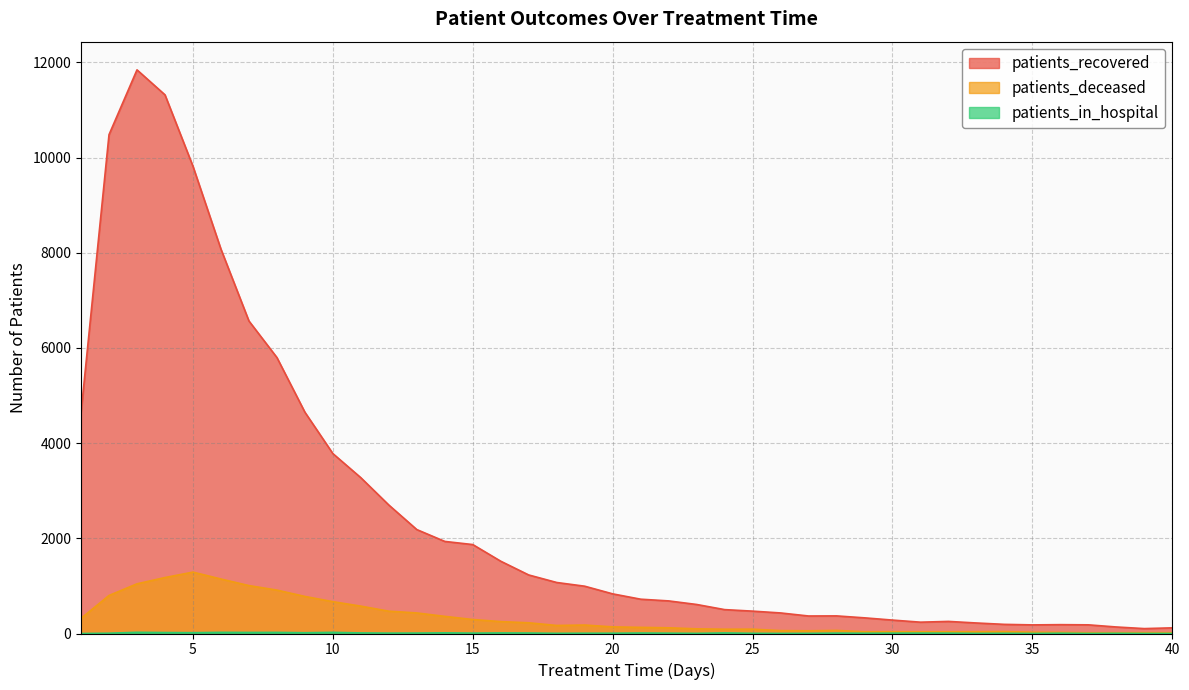

Where is patients_in_hospital nearest to the value 12?

11